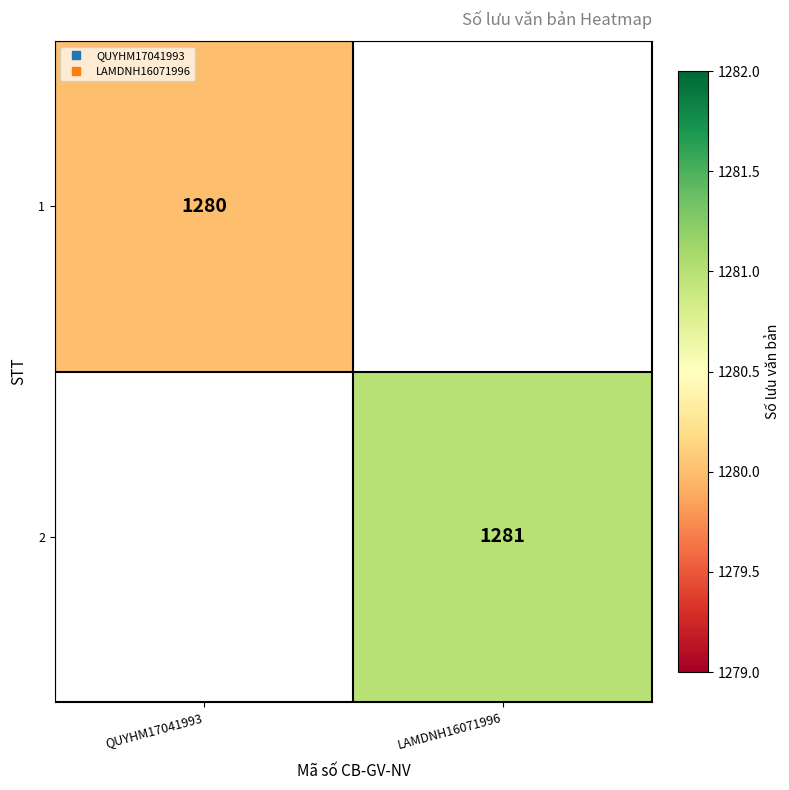

Rank the series by their maximum value, from lowest to highest.

1, 2